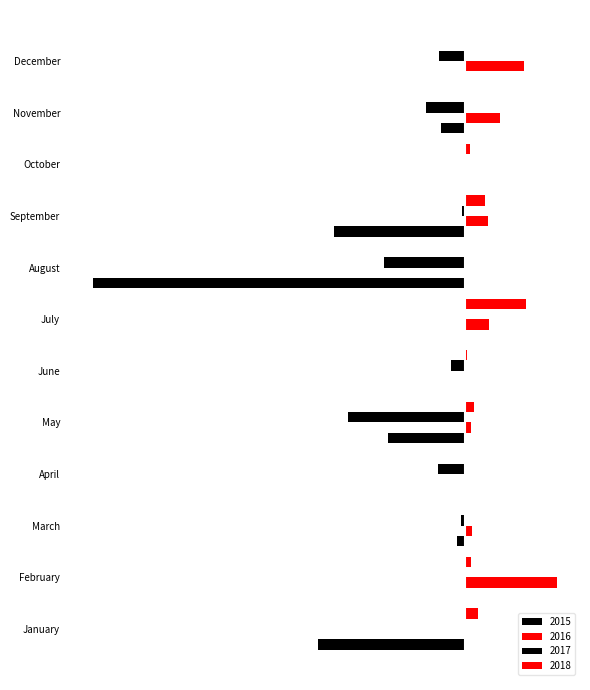

What is the approximate value of 2015 at May?

-2186.6